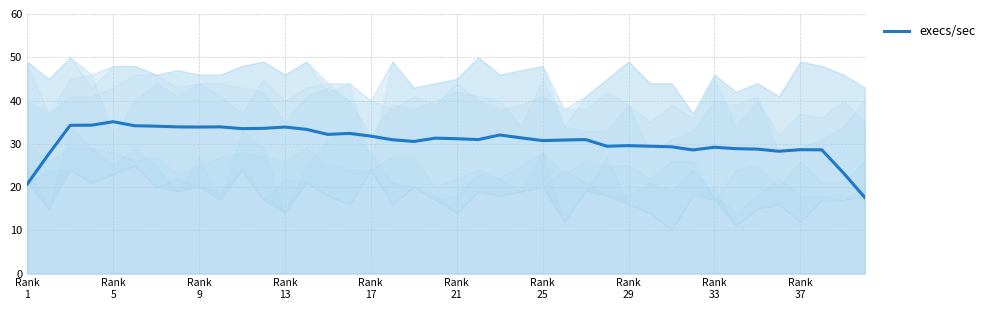

How many interior local peaks (higher than both neighbors) does the data have?

10